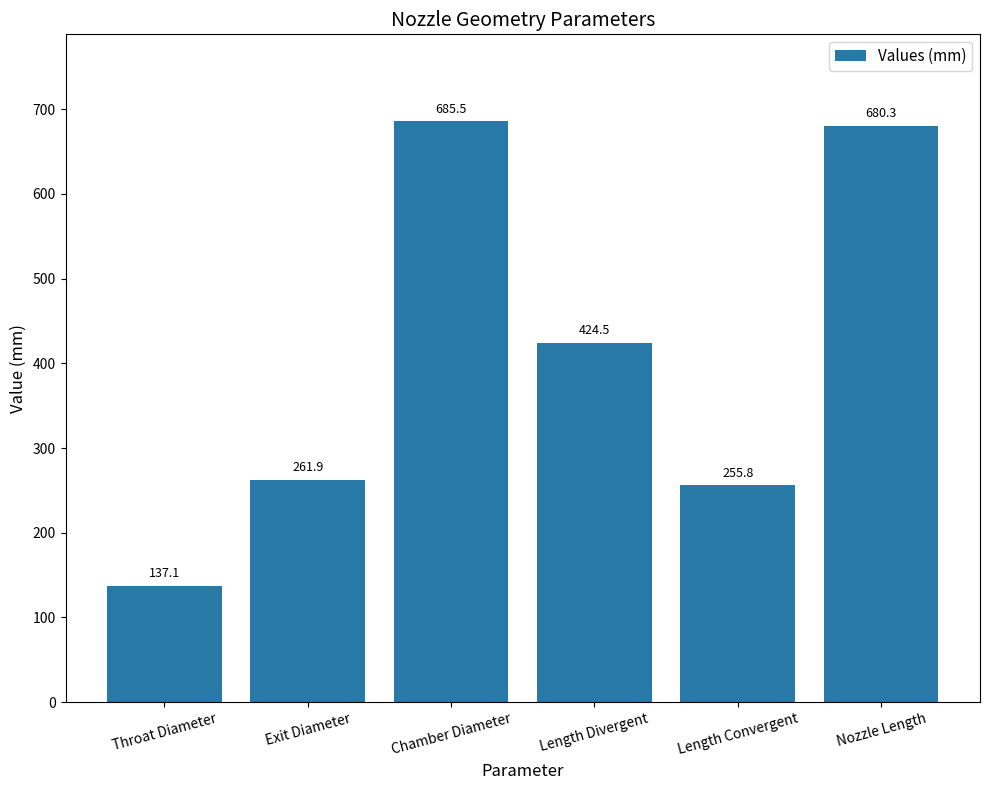

What is the value of the 6th bar from the left?

680.3